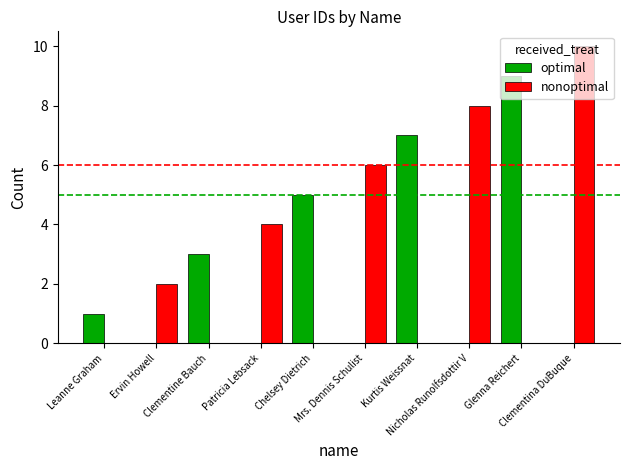

What are all the series names shown in the legend?

optimal, nonoptimal